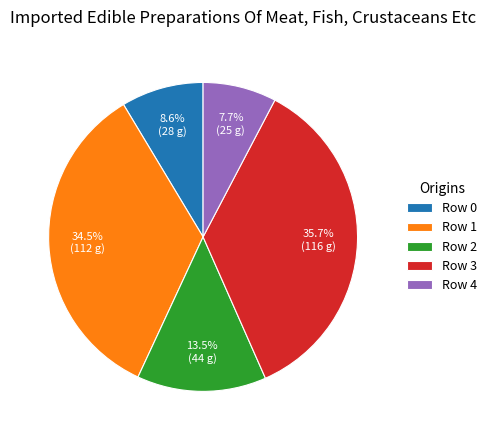

To the nearest percent, what is the average slice percentage?

20%